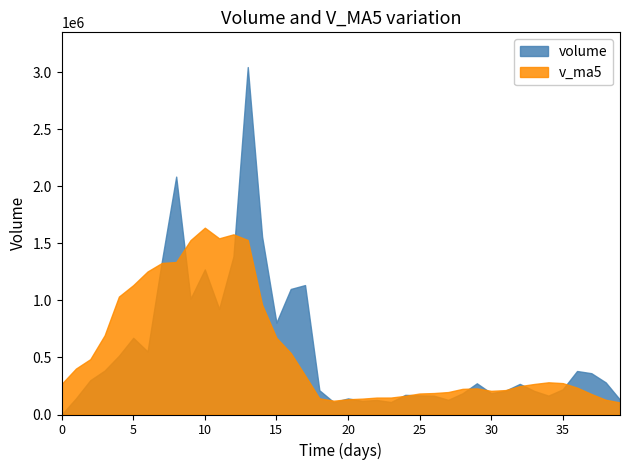

Which series has the largest total across all categories?

volume